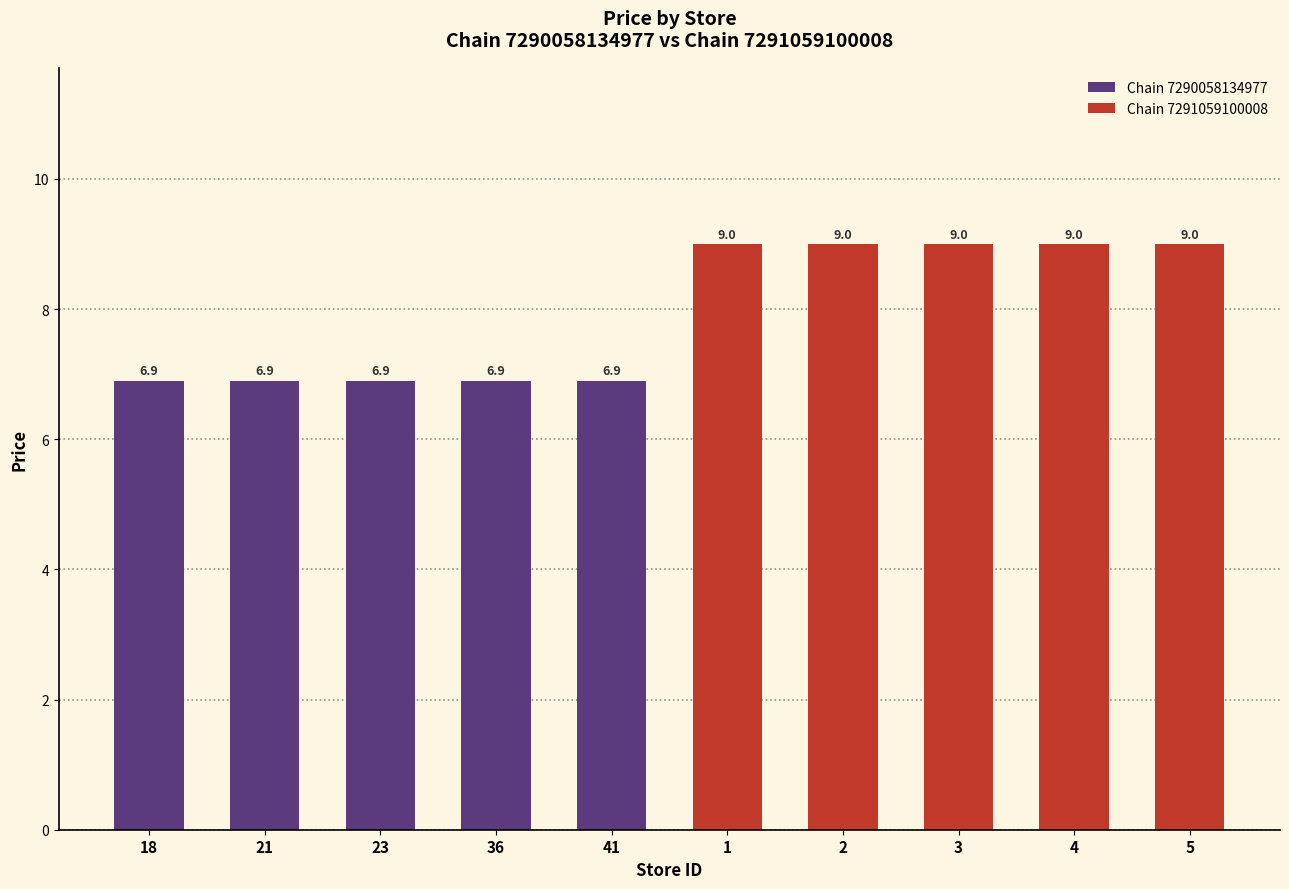

Reading left to right, list all the values displayed in this chart.

Chain 7290058134977: 6.9	6.9	6.9	6.9	6.9
Chain 7291059100008: 9.0	9.0	9.0	9.0	9.0